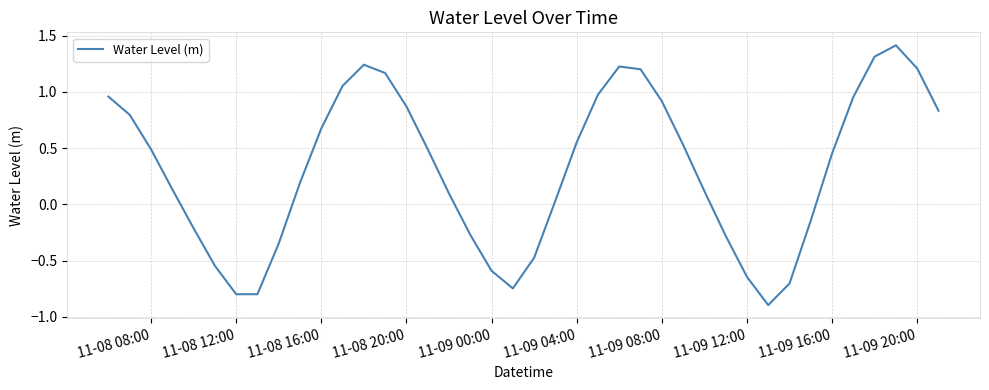

What is the greatest value displayed?

1.4